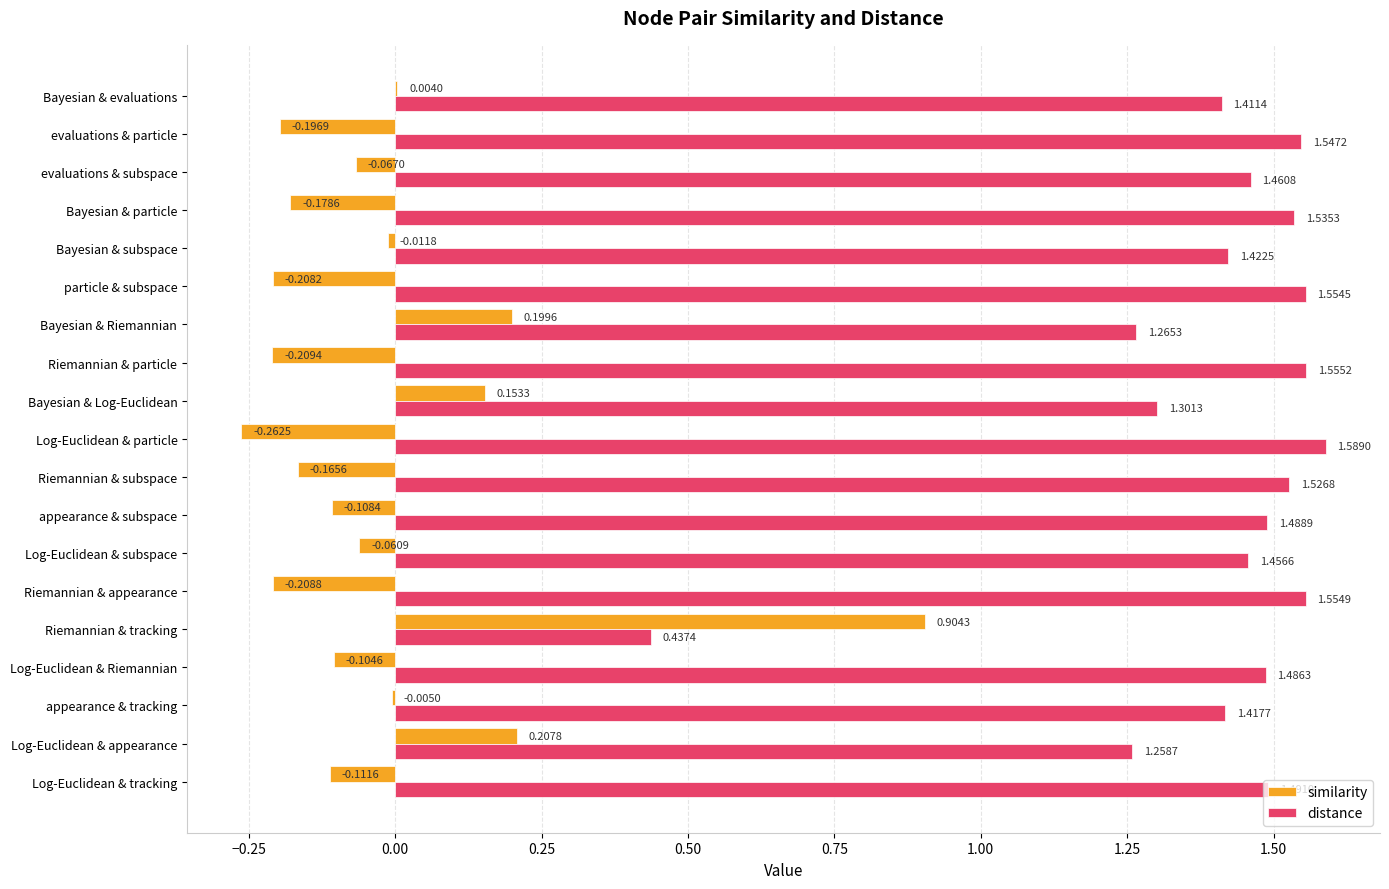

At which label does similarity reach its peak?

Riemannian & tracking